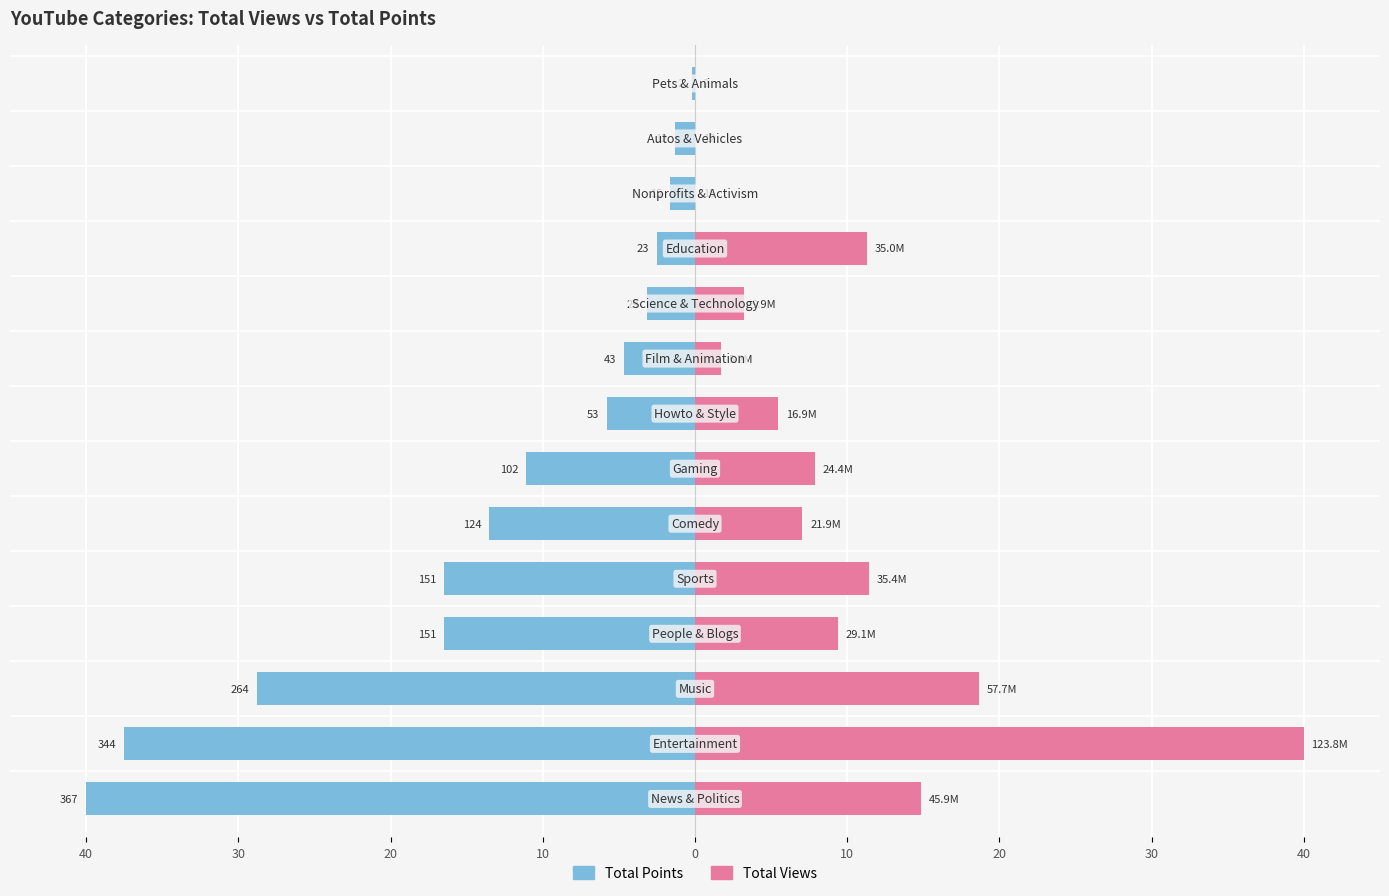

List the series in order of their overall mean, lowest first.

Total Points, Total Views